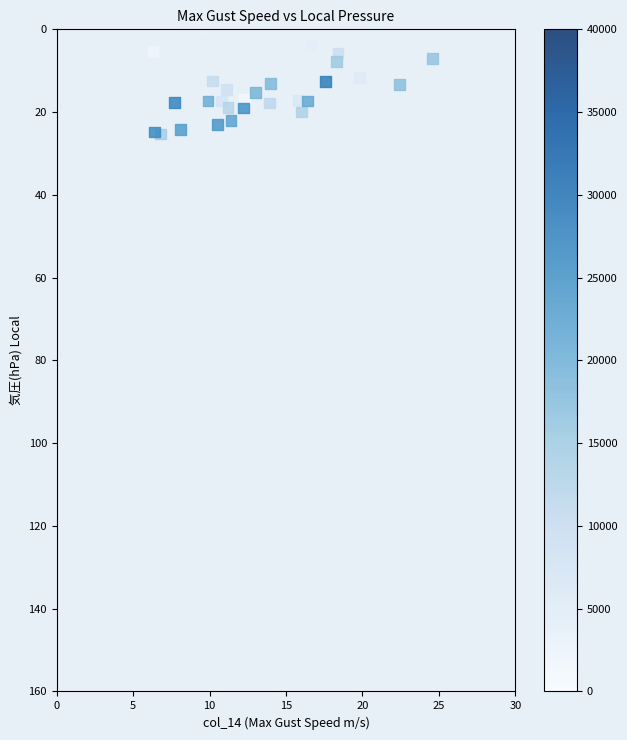

What is the range of Y values (max minus min)?

25.3